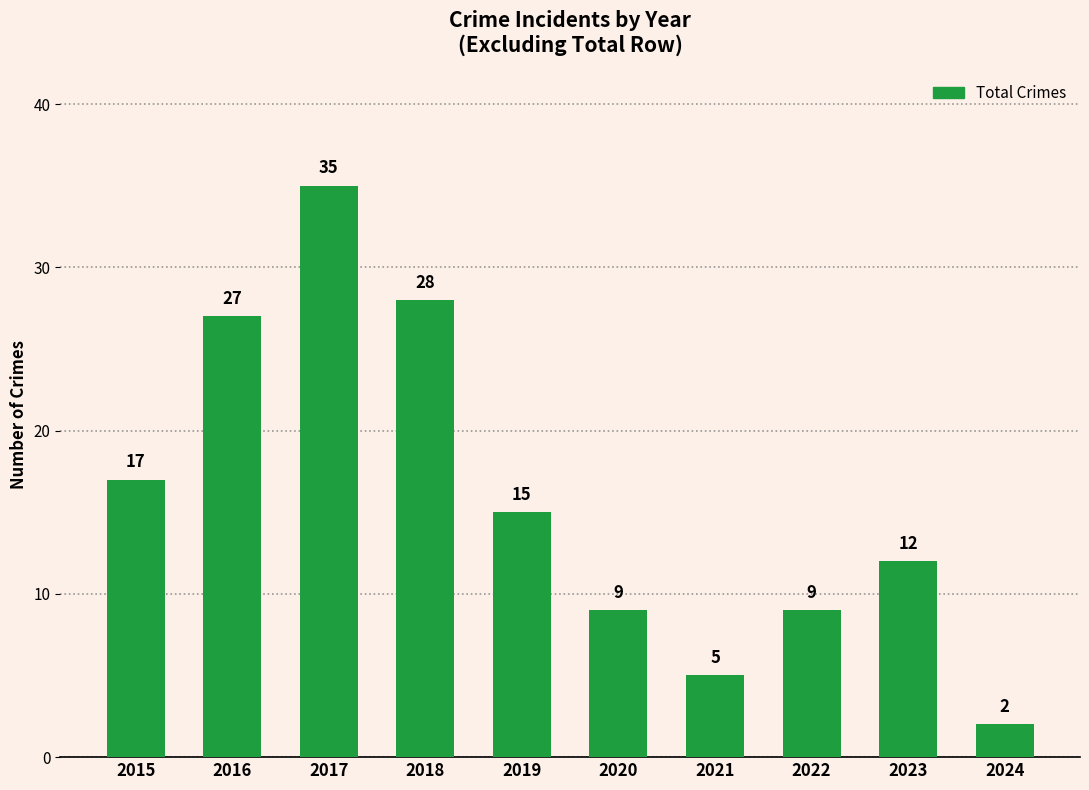

What is the sum of the values at 2017 and 2020?

44